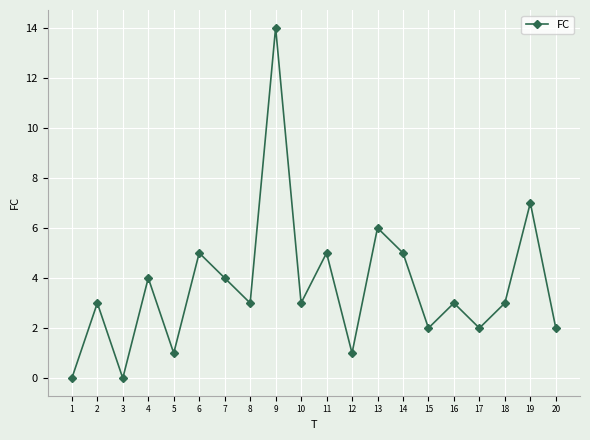

How many points are lower than both their immediate neighbors (excluding endpoints)?

7